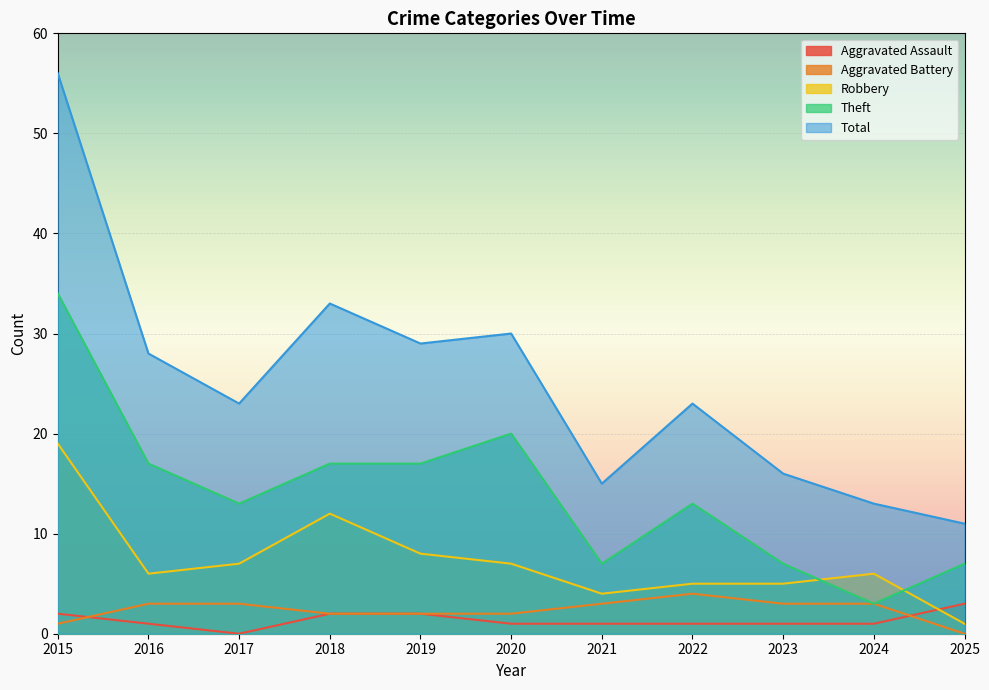

True or false: Robbery has a value of 7 at 2017.

True